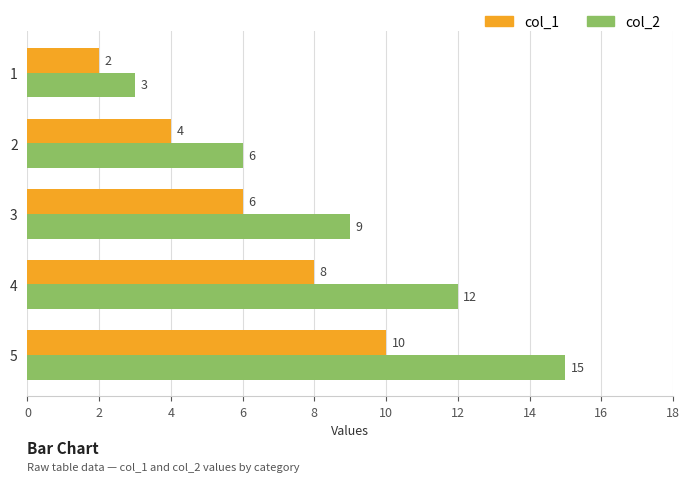

How many categories are shown in the chart?

5